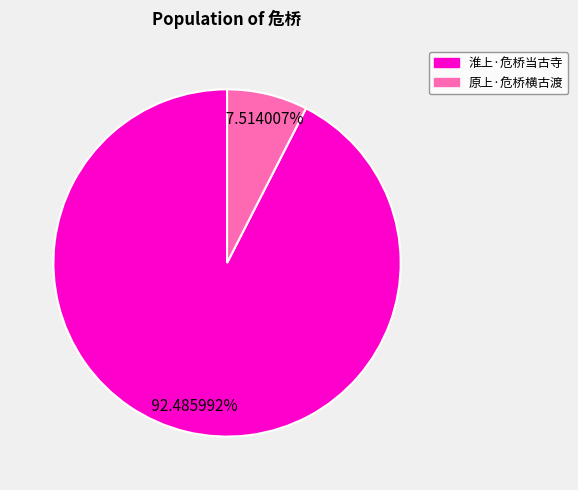

Which category accounts for the majority?

淮上·危桥当古寺